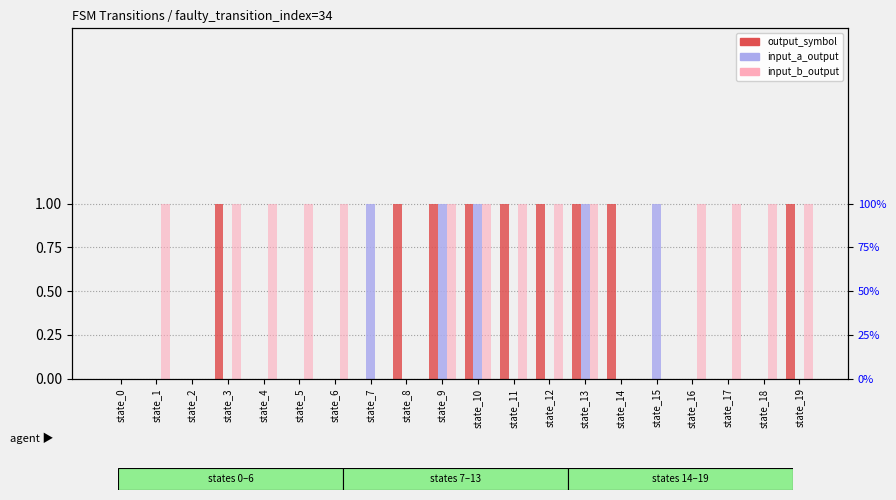

The value of input_a_output at state_8 is 0. True or false?

True